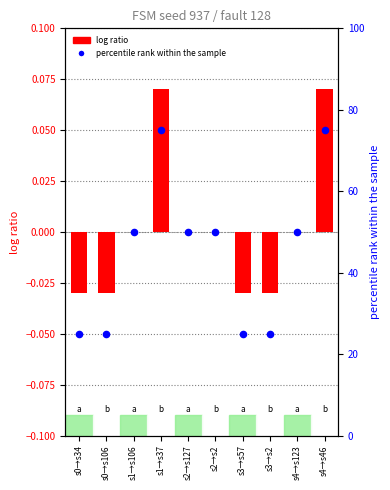

Which has a higher value, s4→s123 or s2→s127?

s4→s123